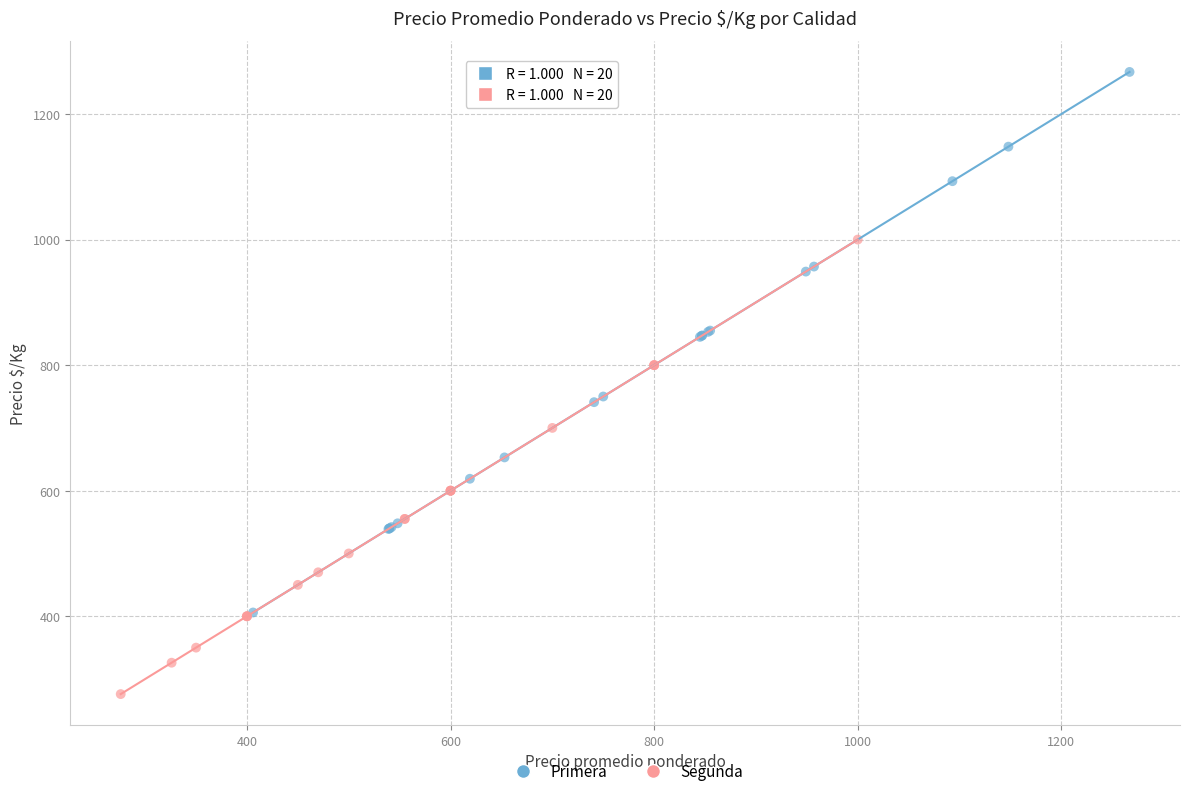

Which series has the widest spread of Y values?

Primera